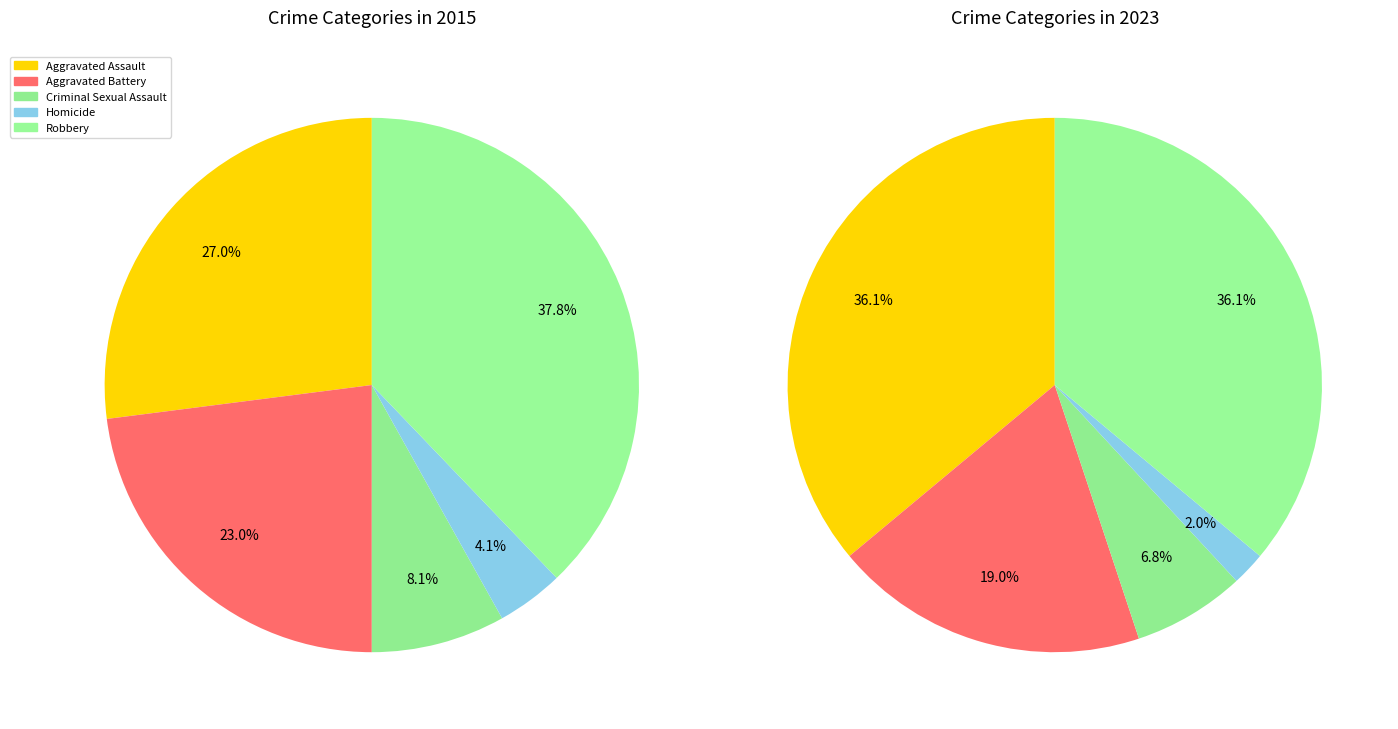

What is the largest slice in the pie chart?

Robbery